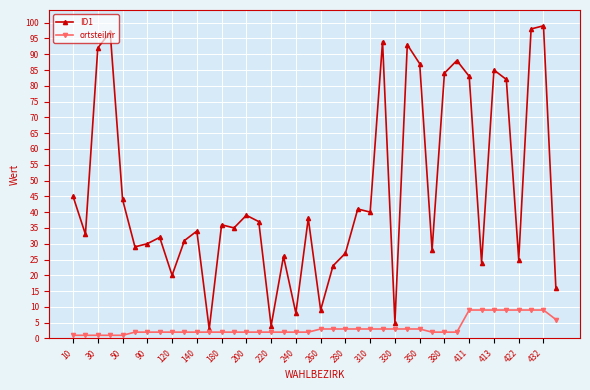

List the series in order of their peak value, highest first.

ID1, ortsteilnr